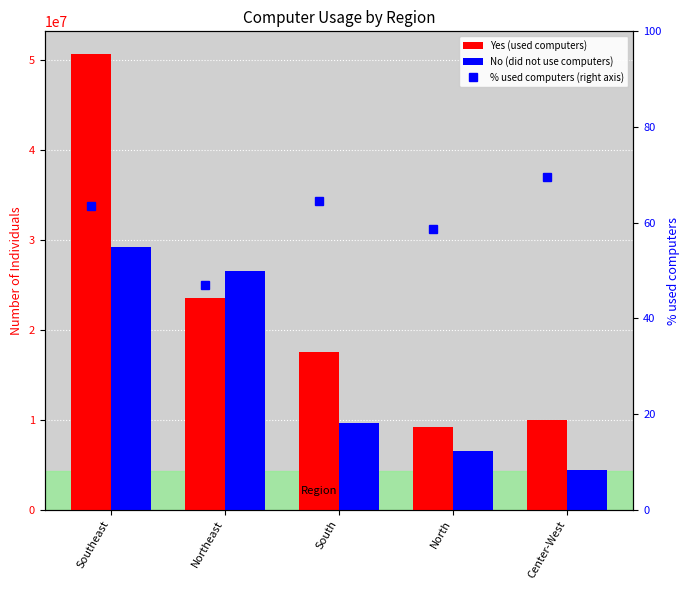

What is the difference between the maximum and second lowest values in the Yes (used computers) series?

40650522.0